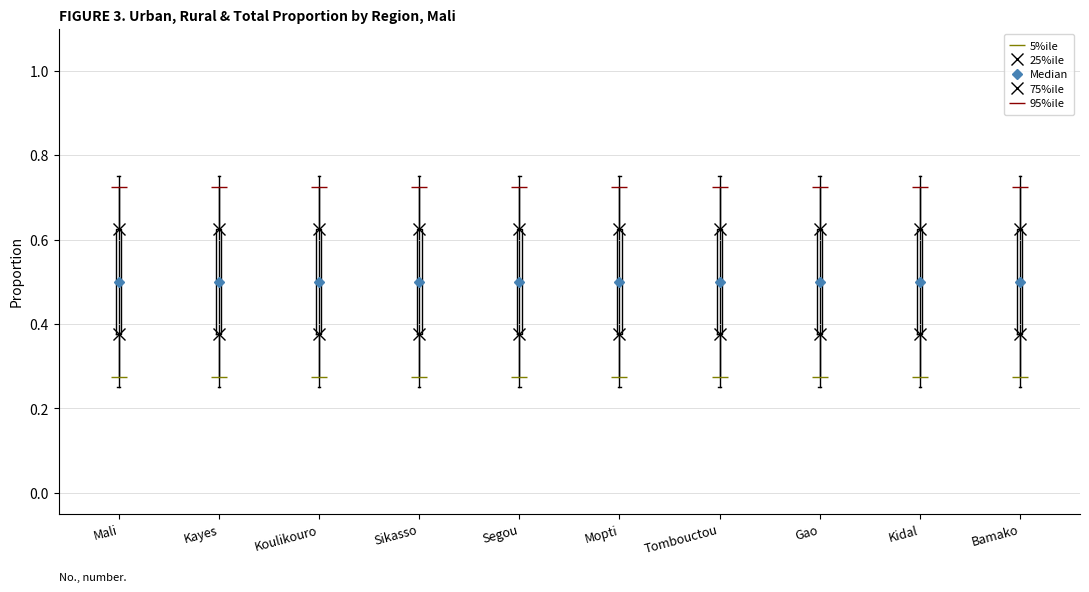

Reading left to right, read every box against the y-axis: the position of its median line, the range the box covers, and the ends of its whiskers. The values are not printed on the chart, so give them approximately, as read against the axis.

Mali: median 0.50, box 0.38 to 0.62, whiskers 0.26 to 0.76
Kayes: median 0.50, box 0.38 to 0.62, whiskers 0.26 to 0.76
Koulikouro: median 0.50, box 0.38 to 0.62, whiskers 0.26 to 0.76
Sikasso: median 0.50, box 0.38 to 0.62, whiskers 0.26 to 0.76
Segou: median 0.50, box 0.38 to 0.62, whiskers 0.26 to 0.76
Mopti: median 0.50, box 0.38 to 0.62, whiskers 0.26 to 0.76
Tombouctou: median 0.50, box 0.38 to 0.62, whiskers 0.26 to 0.76
Gao: median 0.50, box 0.38 to 0.62, whiskers 0.26 to 0.76
Kidal: median 0.50, box 0.38 to 0.62, whiskers 0.26 to 0.76
Bamako: median 0.50, box 0.38 to 0.62, whiskers 0.26 to 0.76